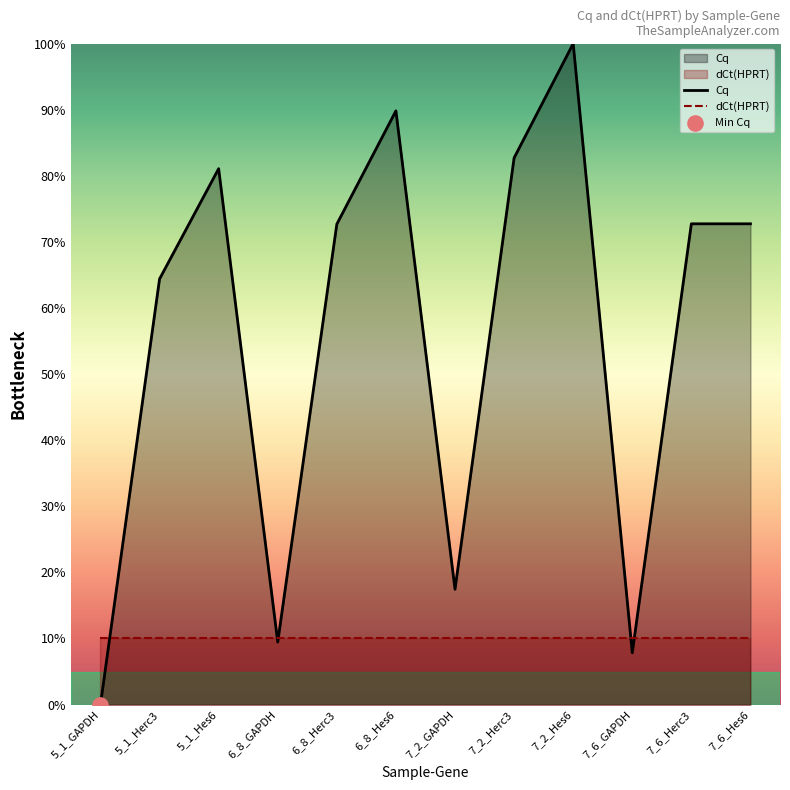

Between 6_8_Herc3 and 5_1_Hes6, which is larger?

5_1_Hes6